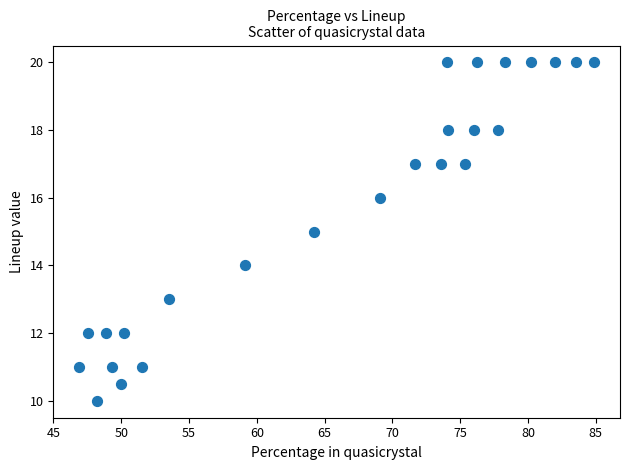

What is the range of Y values (max minus min)?

10.0